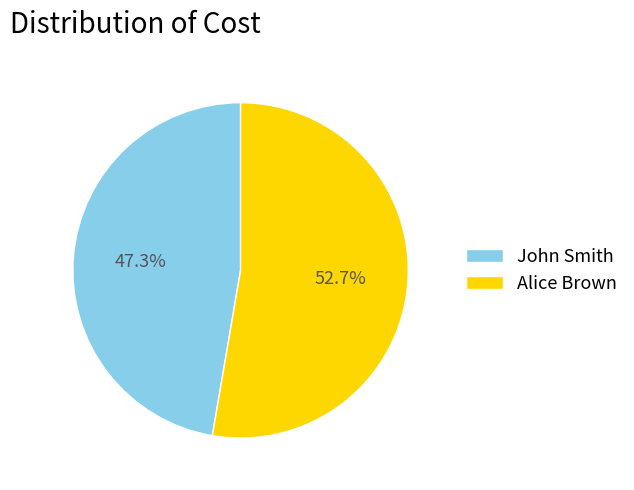

To the nearest percent, what is the combined percentage of Alice Brown and John Smith?

100%